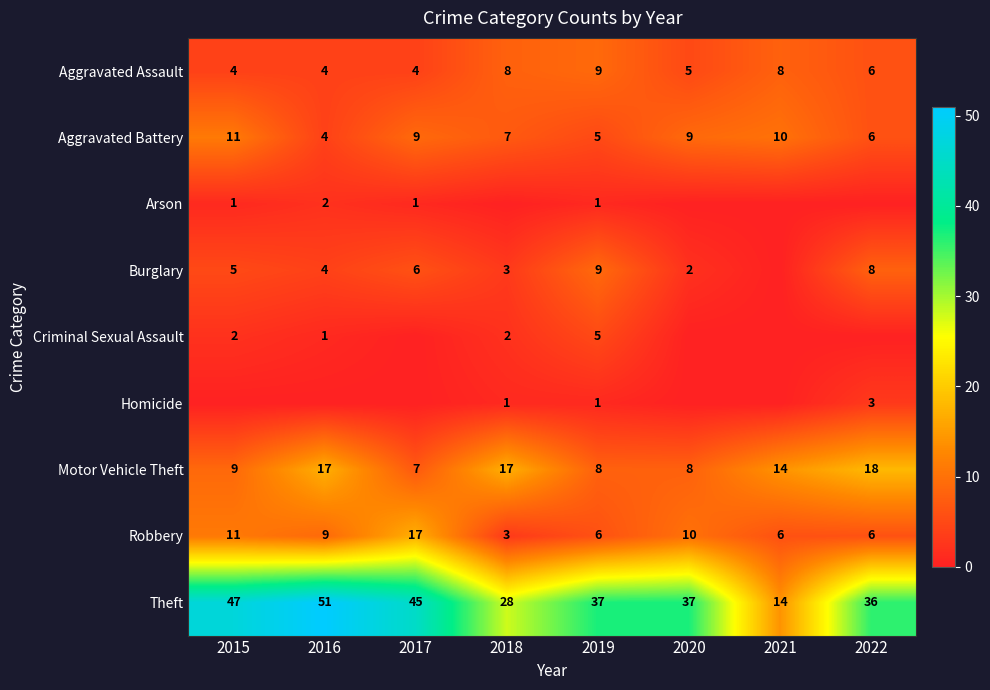

How many distinct data groups are displayed?

9